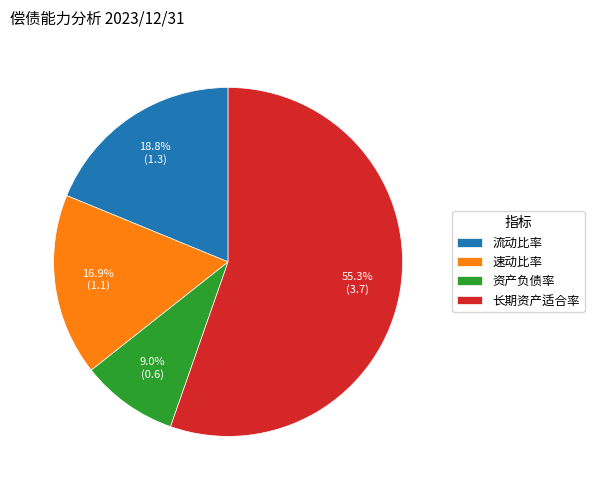

Rank the categories by value from highest to lowest.

长期资产适合率, 流动比率, 速动比率, 资产负债率